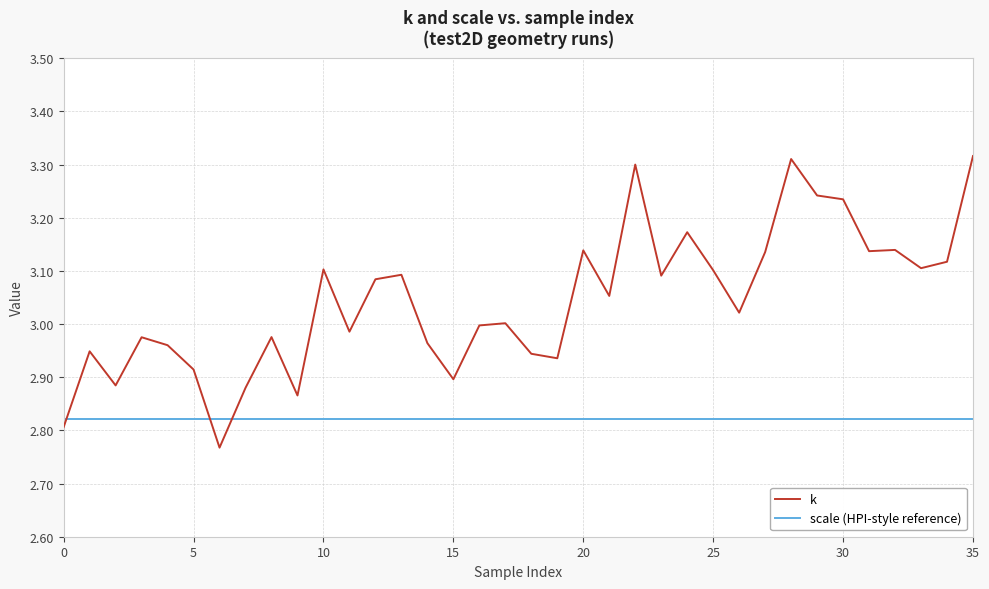

Rank the series by their maximum value, from highest to lowest.

k, scale (HPI-style reference)